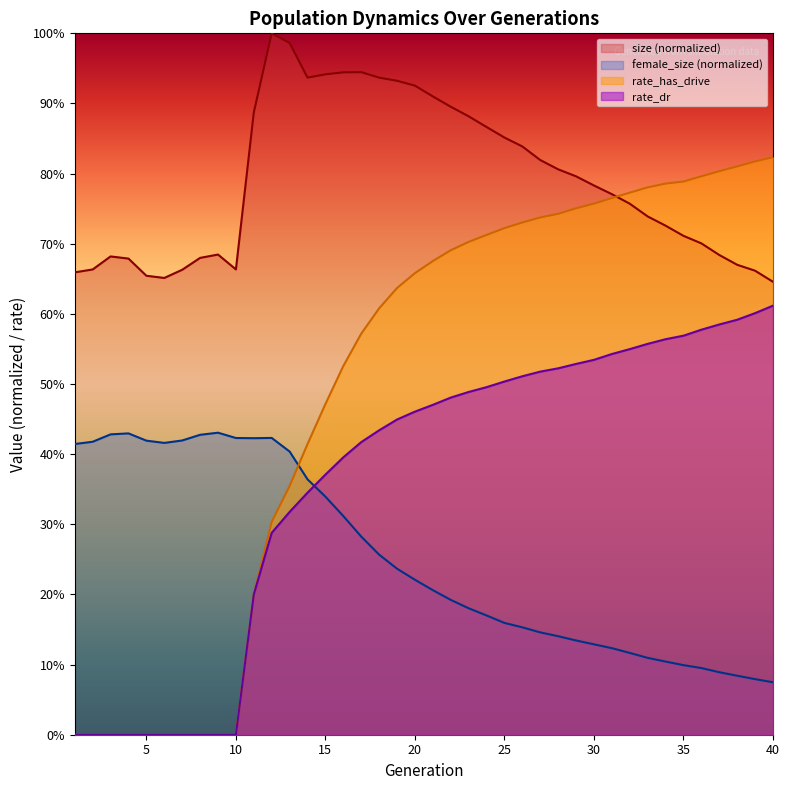

What is the value of the rate_has_drive point at the 12th from the left?

0.3